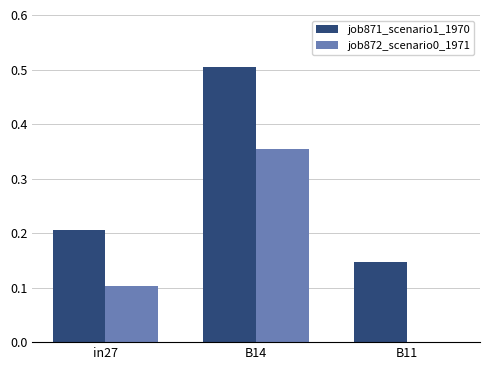

The value of job872_scenario0_1971 at B11 is 0.0. True or false?

True